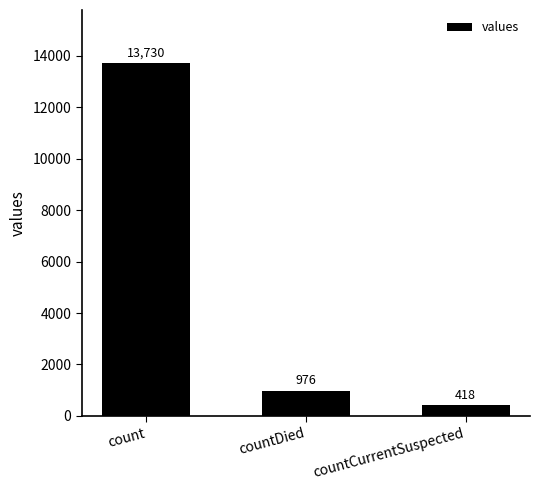

What is the sum of all values?

15124